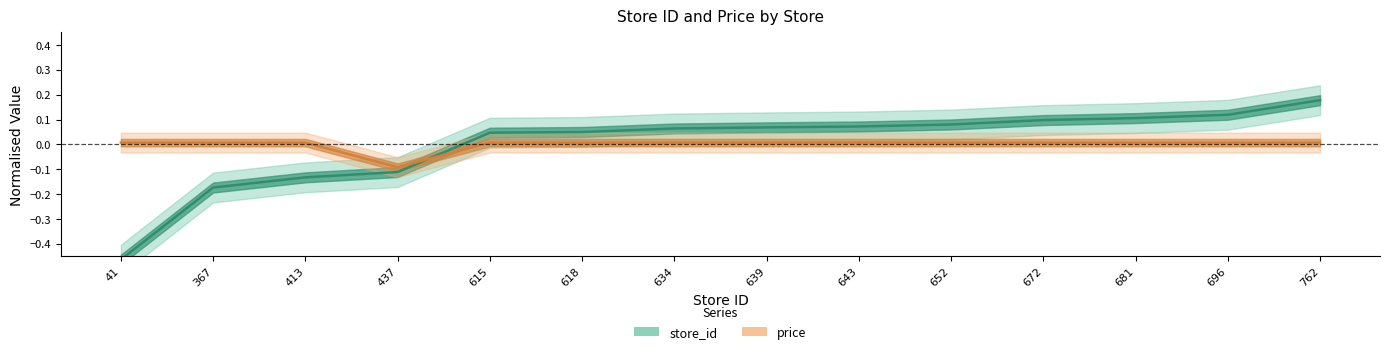

How many data points in store_id are above 0?

10